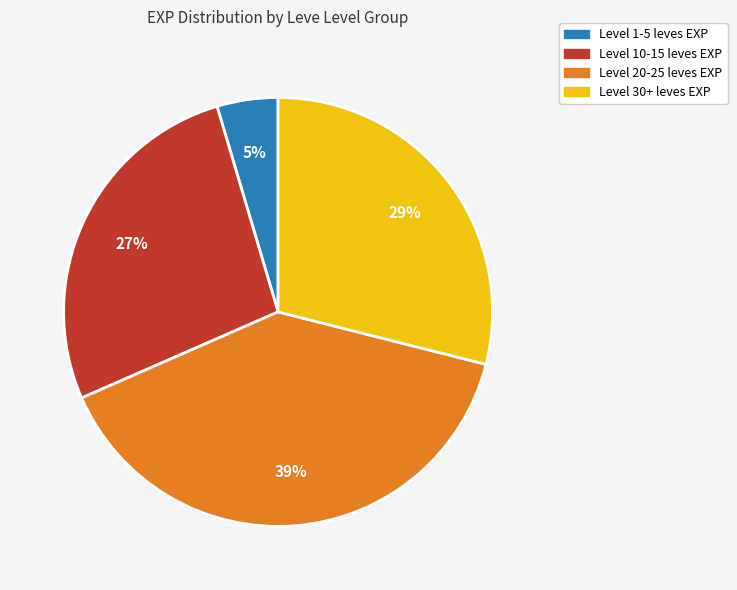

Is there any slice that represents more than half of the pie?

No